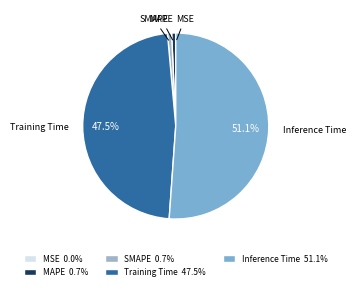

What percentage is NOT represented by Inference Time 51.1%?

48.9%